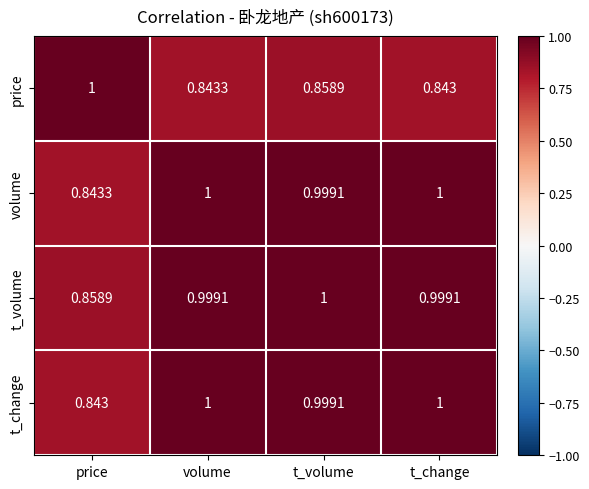

At which label is t_volume closest to 0?

price